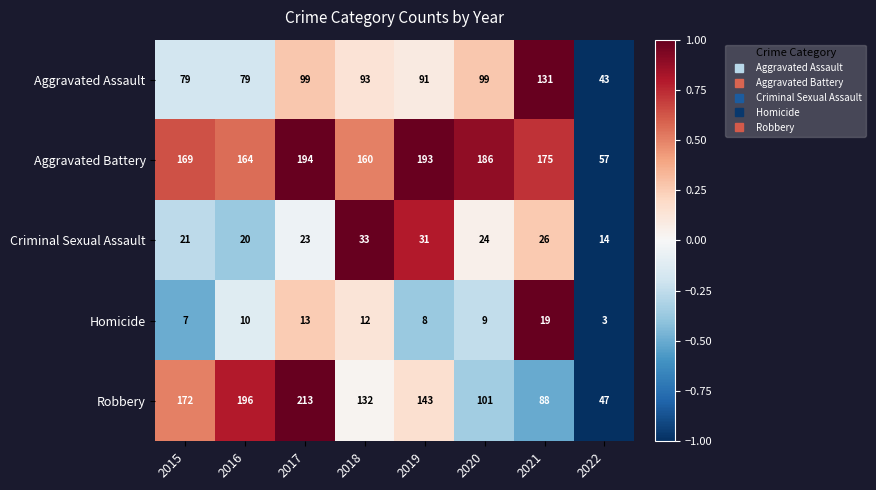

Where does the Robbery series first go above 143?

2015